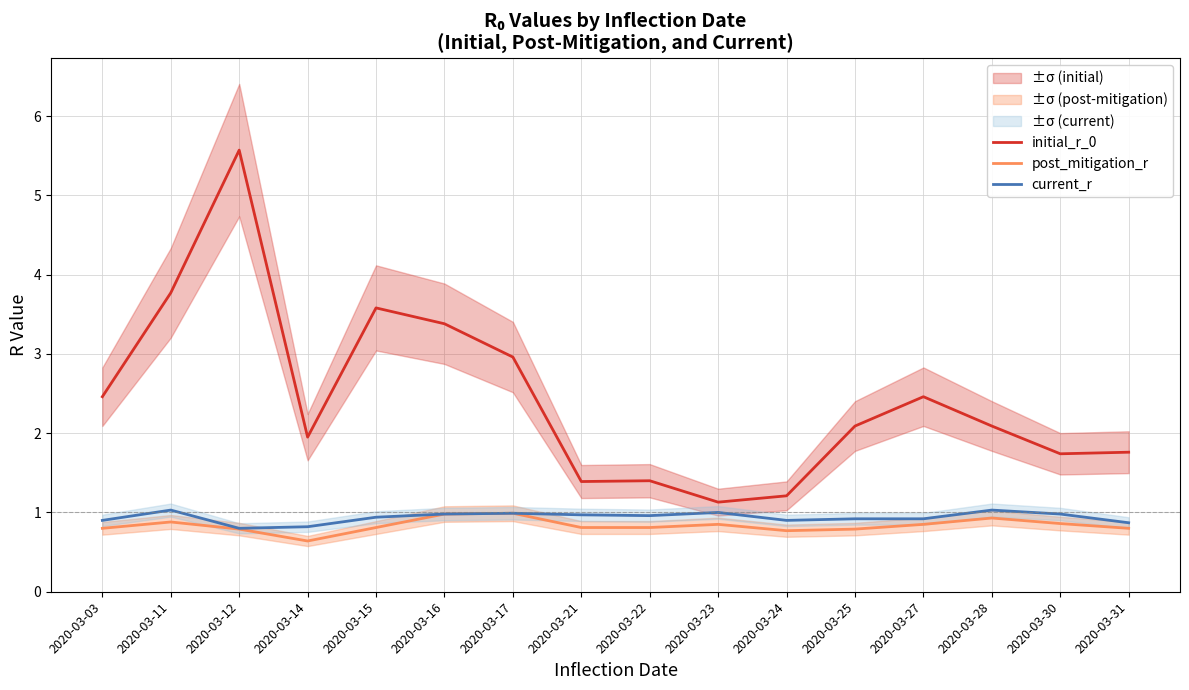

How many interior local peaks does the initial_r_0 series have?

4